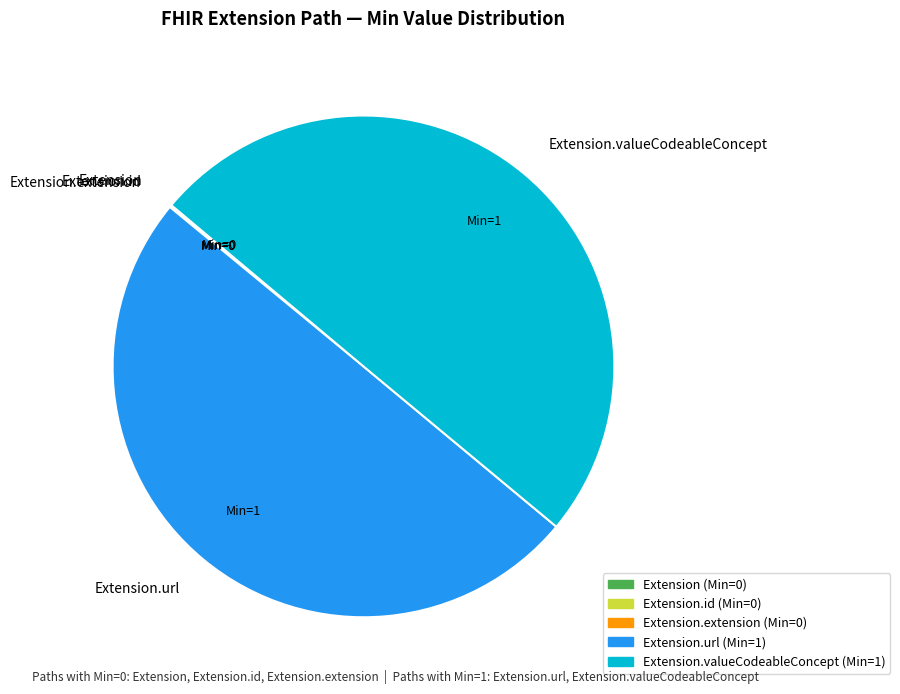

How much of the chart is everything except Extension?

100.0%